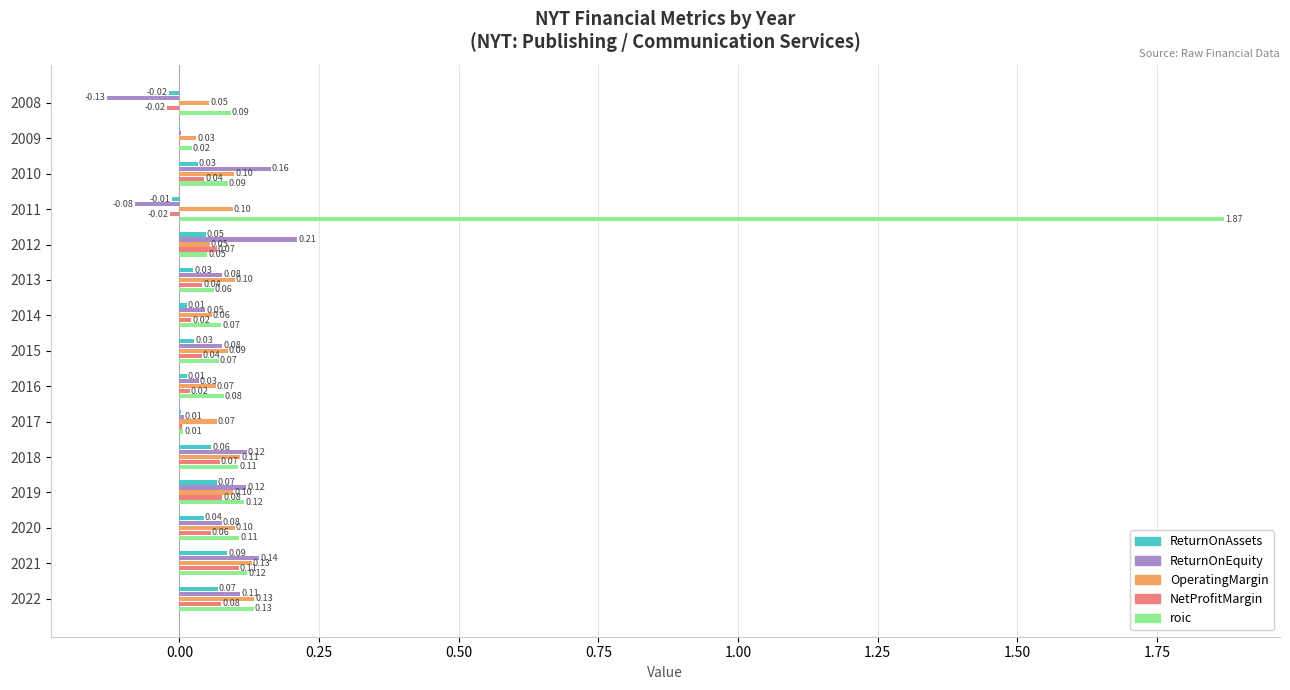

What is the sum of all ReturnOnAssets values?

0.5